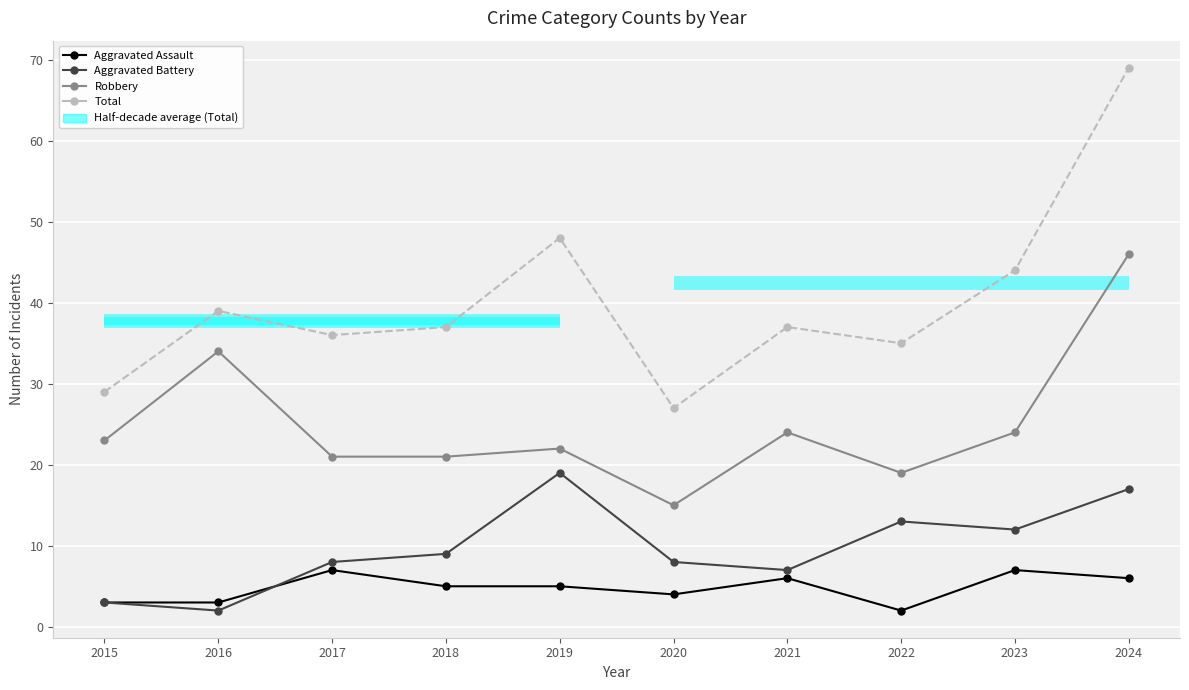

What is the maximum value shown in the chart?

69